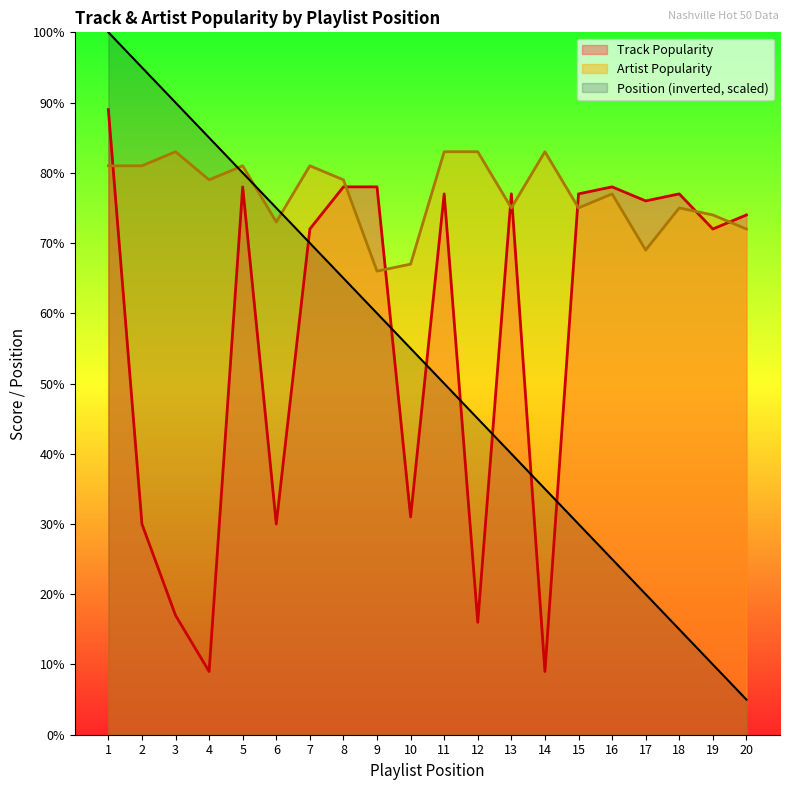

How many interior local valleys does the Track Popularity series have?

7